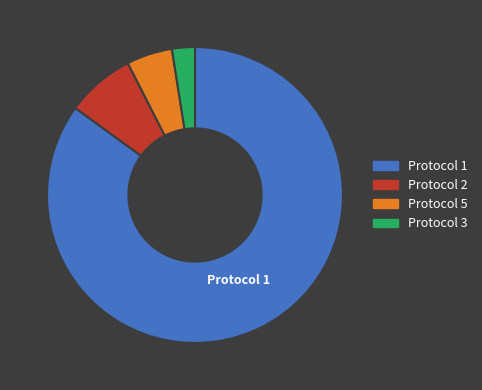

What is the largest slice in the pie chart?

Protocol 1